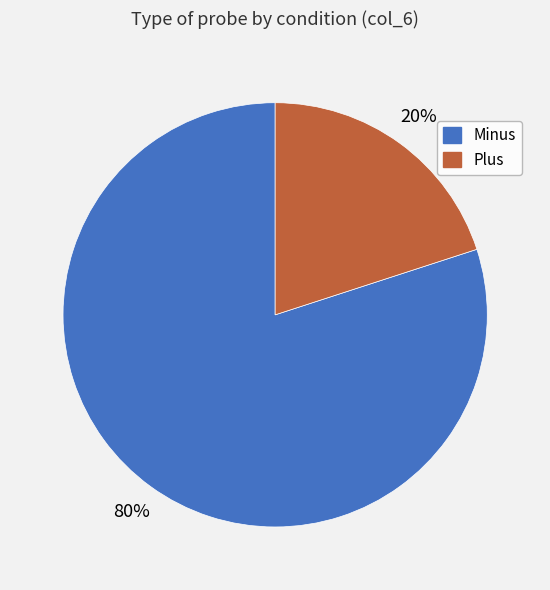

What percentage is the Minus slice, to the nearest percent?

80%